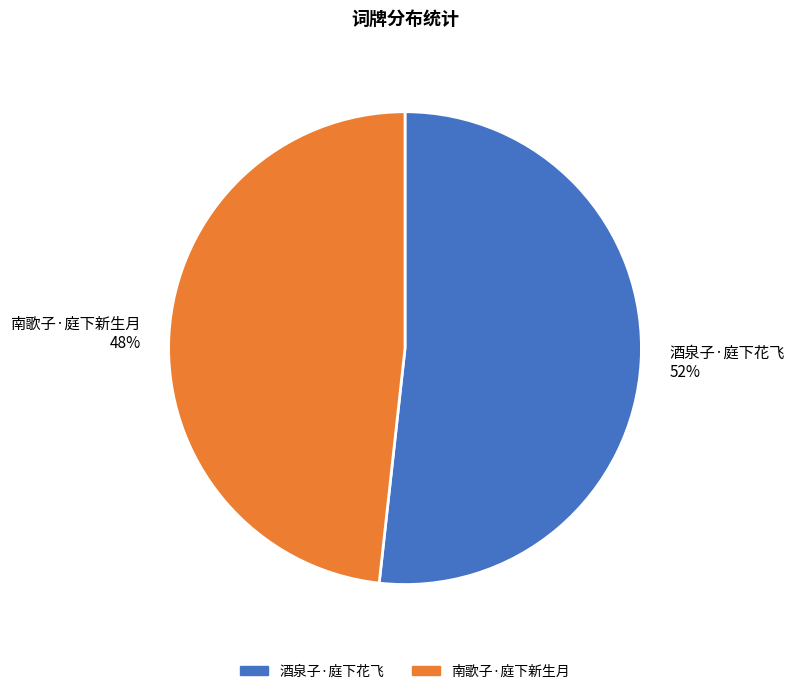

The 酒泉子·庭下花飞 slice represents 52% of the pie. True or false?

True